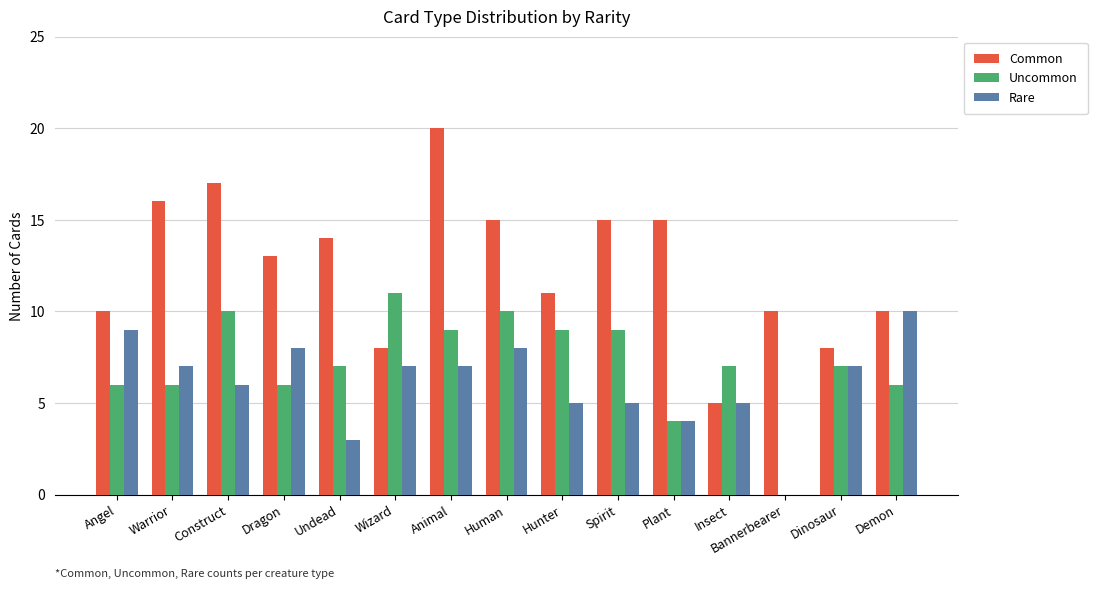

Is it true that Uncommon equals 9 at Angel?

False